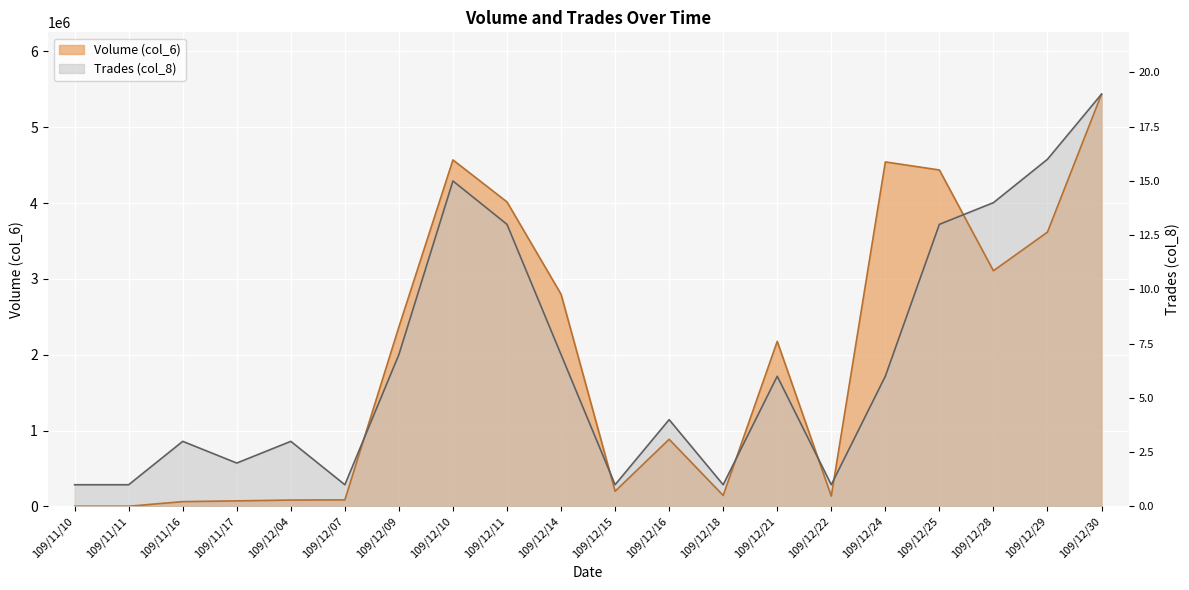

Which series has the widest spread of values?

Volume (col_6)